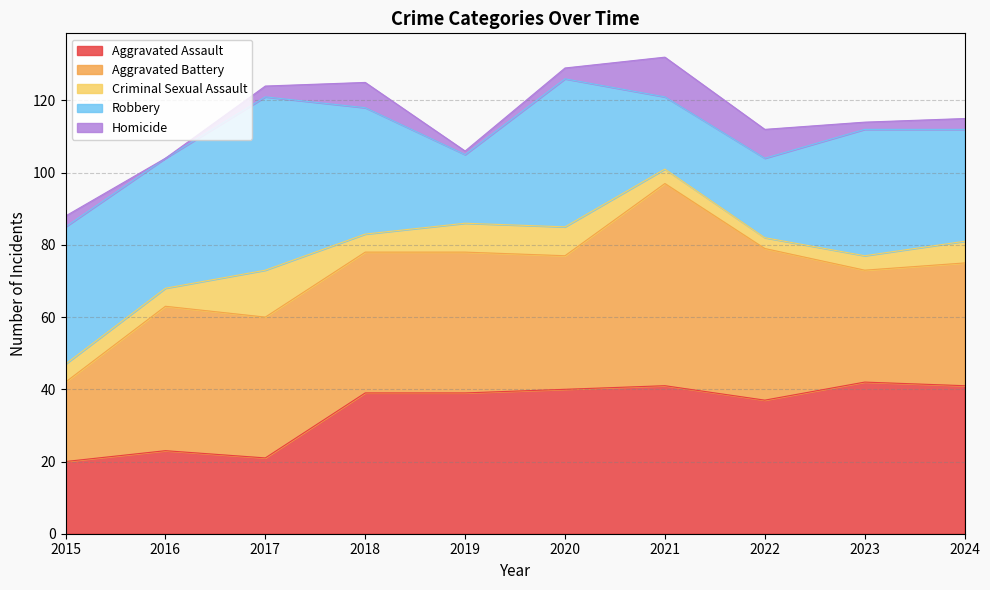

At 2023, list the series in order from smallest to largest.

Homicide, Criminal Sexual Assault, Aggravated Battery, Robbery, Aggravated Assault